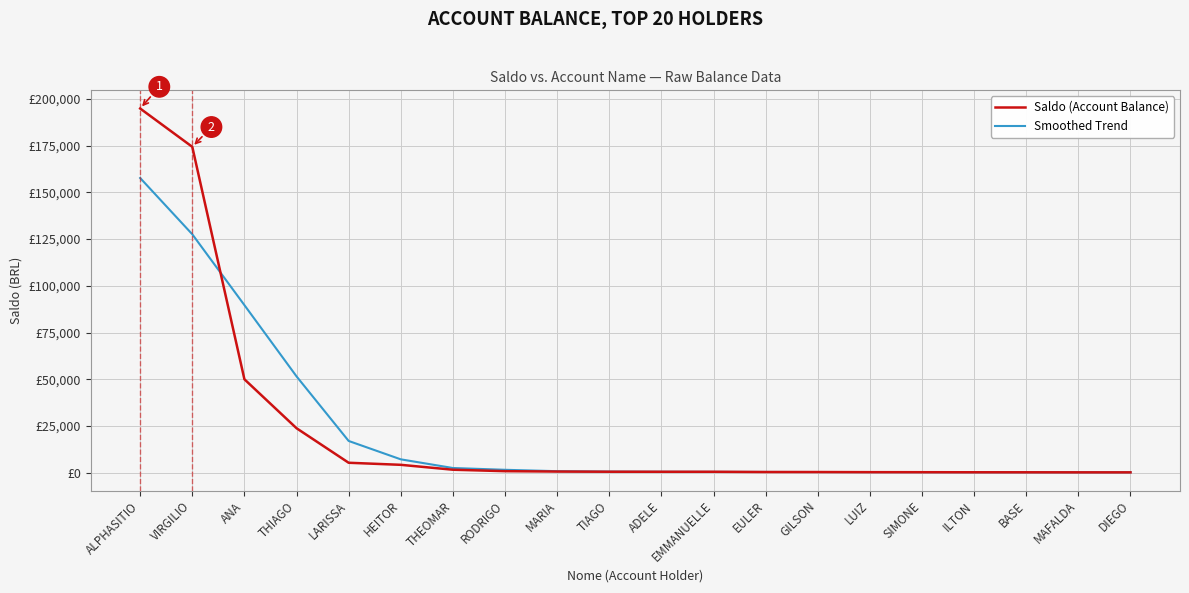

What are all the series names shown in the legend?

Saldo (Account Balance), Smoothed Trend